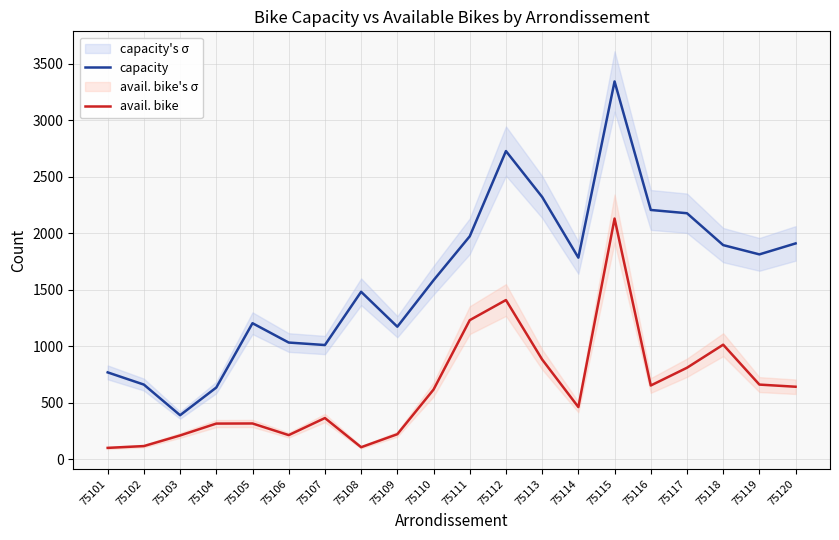

Where does the capacity series first go above 1783?

75111